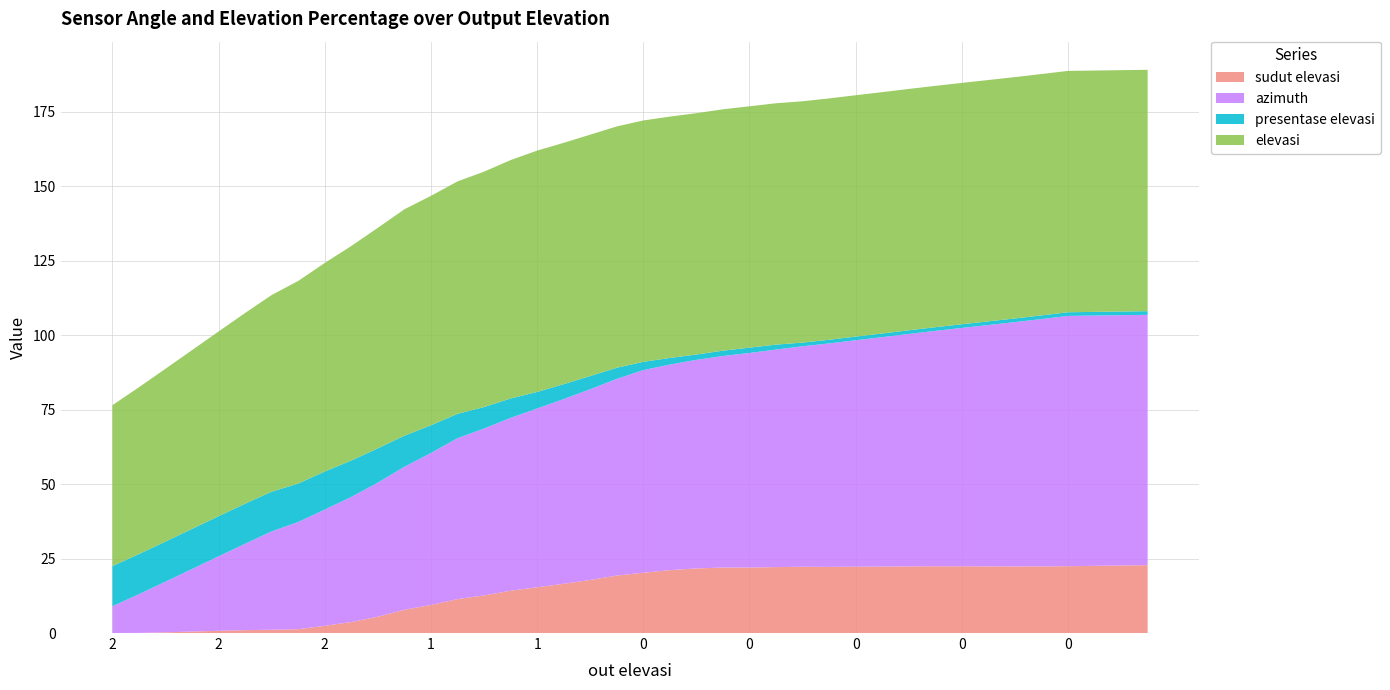

Reading left to right, transcribe all the data shown in this chart.

sudut elevasi: 0=0.0	1=0.0	2=0.2	3=0.5	4=0.8	5=1.0	6=1.1	7=1.3	8=2.4	9=3.7	10=5.5	11=7.8	12=9.4	13=11.4	14=12.6	15=14.2	16=15.3	17=16.5	18=17.8	19=19.3	20=20.2	21=21.1	22=21.7	23=22.0	24=22.0	25=22.1	26=22.2	27=22.2	28=22.3	29=22.3	30=22.4	31=22.4	32=22.4	33=22.4	34=22.4	35=22.4	36=22.4	37=22.6	38=22.7	39=22.8
azimuth: 0=9.0	1=13.0	2=17.0	3=21.0	4=25.0	5=29.0	6=33.0	7=36.0	8=39.0	9=42.0	10=45.0	11=48.0	12=51.0	13=54.0	14=56.0	15=58.0	16=60.0	17=62.0	18=64.0	19=66.0	20=68.0	21=69.0	22=70.0	23=71.0	24=72.0	25=73.0	26=74.0	27=75.0	28=76.0	29=77.0	30=78.0	31=79.0	32=80.0	33=81.0	34=82.0	35=83.0	36=84.0	37=84.0	38=84.0	39=84.0
presentase elevasi: 0=13.5	1=13.5	2=13.5	3=13.5	4=13.5	5=13.5	6=13.3	7=12.9	8=12.8	9=12.2	10=11.5	11=10.4	12=9.3	13=8.2	14=7.2	15=6.5	16=5.6	17=5.0	18=4.4	19=3.7	20=2.8	21=2.2	22=1.8	23=1.8	24=1.8	25=1.7	26=1.2	27=1.2	28=1.2	29=1.2	30=1.2	31=1.2	32=1.2	33=1.2	34=1.2	35=1.2	36=1.2	37=1.2	38=1.2	39=1.2
elevasi: 0=54.0	1=56.0	2=58.0	3=60.0	4=62.0	5=64.0	6=66.0	7=68.0	8=70.0	9=72.0	10=74.0	11=76.0	12=77.0	13=78.0	14=79.0	15=80.0	16=81.0	17=81.0	18=81.0	19=81.0	20=81.0	21=81.0	22=81.0	23=81.0	24=81.0	25=81.0	26=81.0	27=81.0	28=81.0	29=81.0	30=81.0	31=81.0	32=81.0	33=81.0	34=81.0	35=81.0	36=81.0	37=81.0	38=81.0	39=81.0